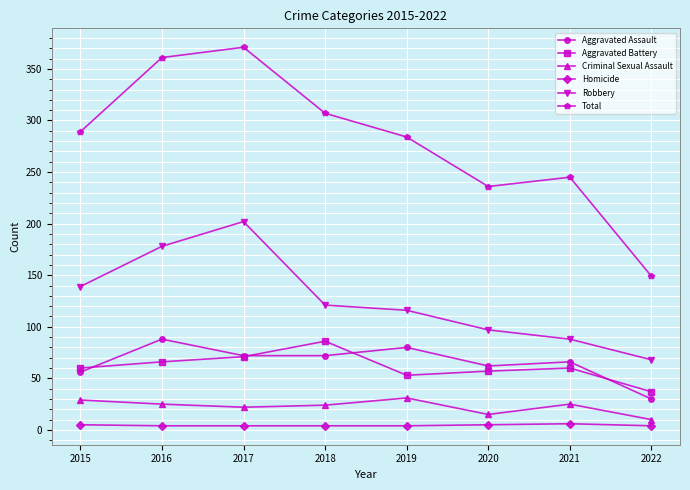

How many lines are shown in the chart?

6